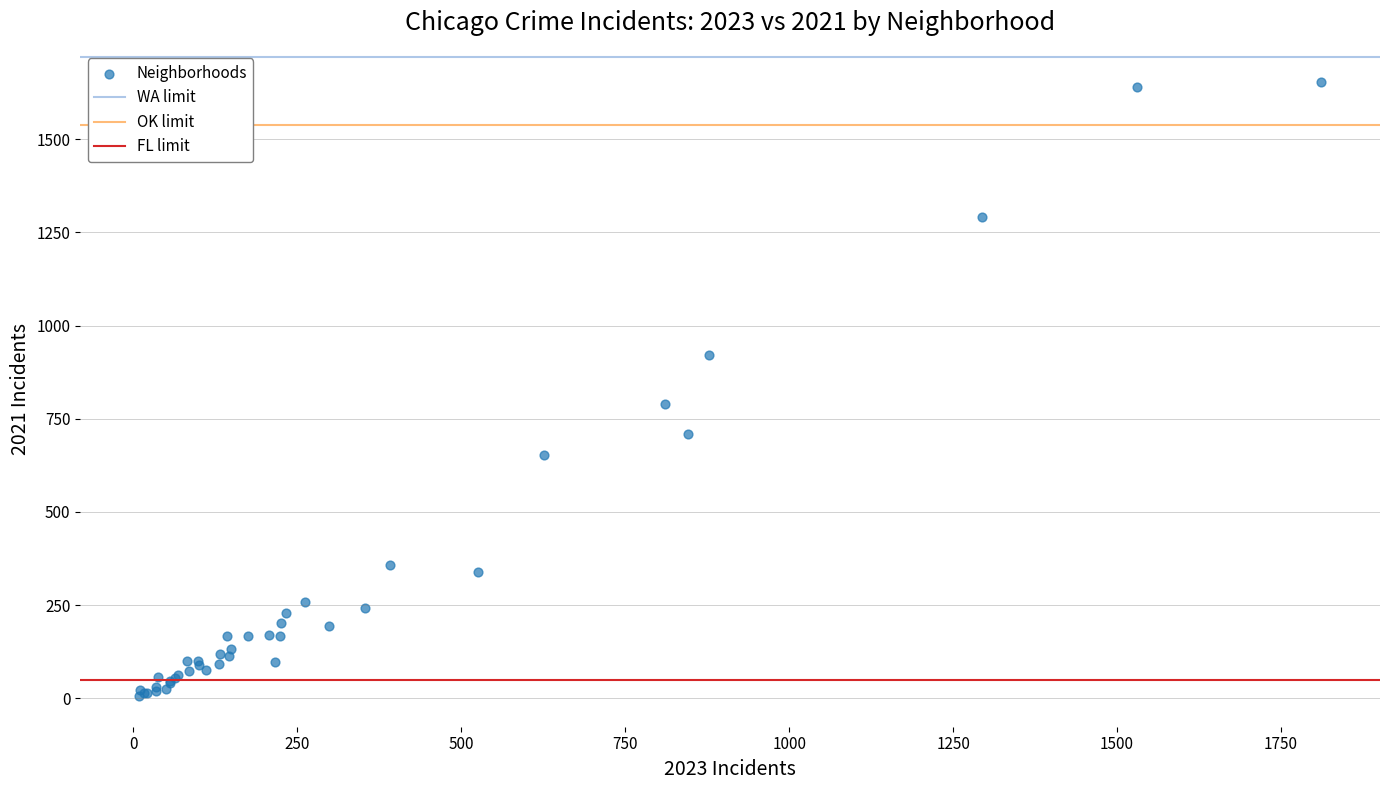

What Y value in the scatter plot is closest to 830?

790